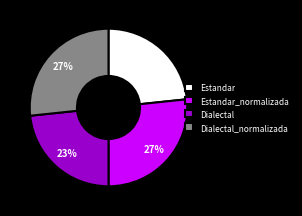

Do Dialectal_normalizada and Estandar_normalizada together represent more than half of the pie?

Yes